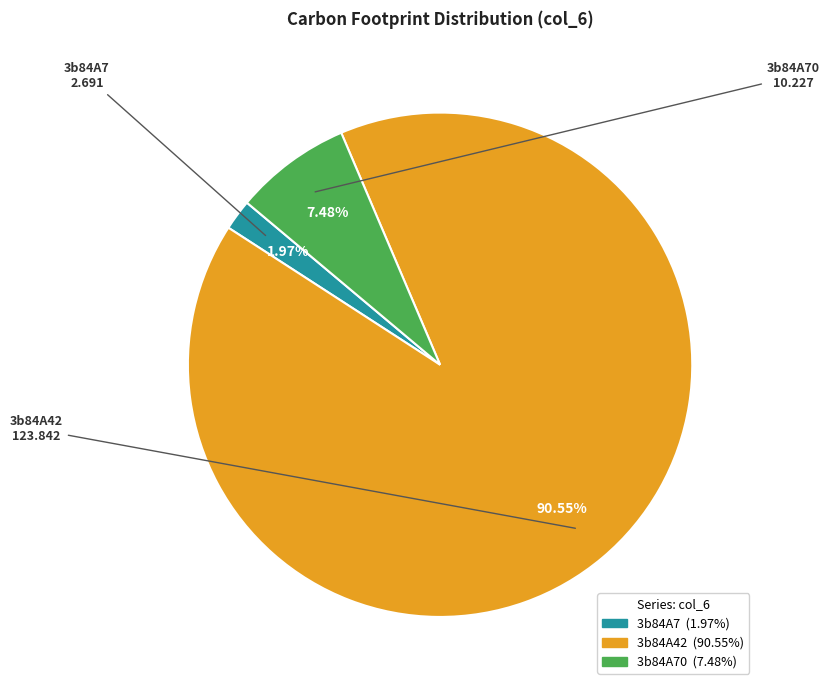

Does any single category account for the majority?

Yes